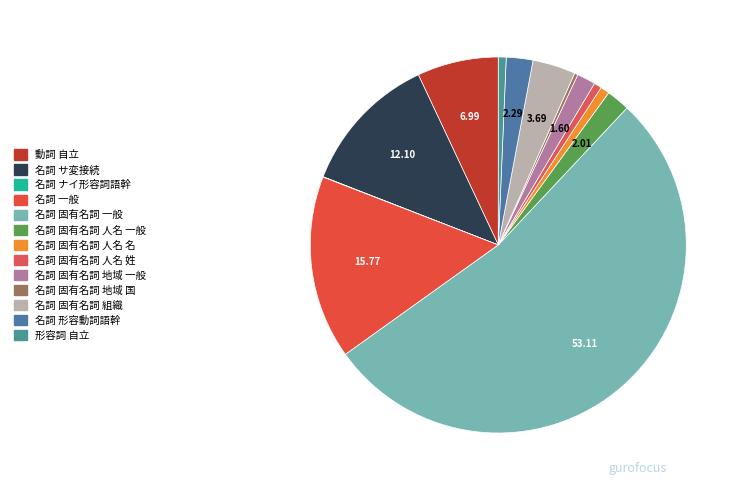

Approximately how many times larger is the value at 名詞 固有名詞 一般 compared to 名詞 固有名詞 人名 一般?

26.4